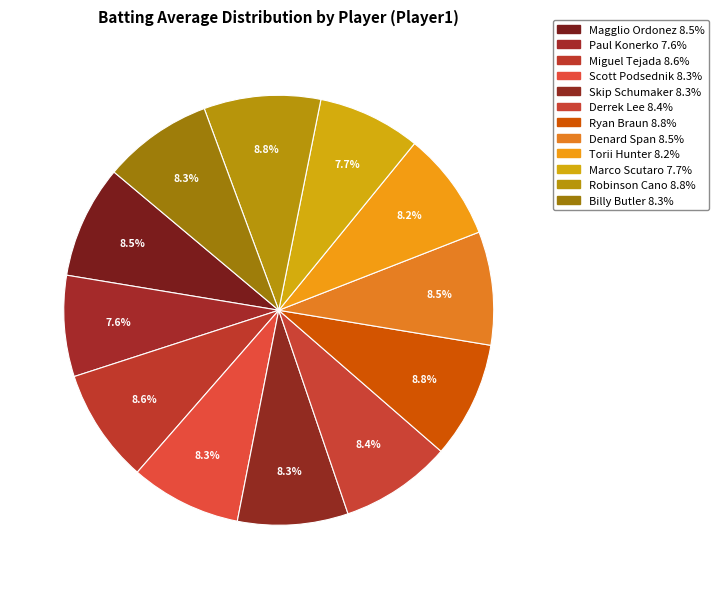

What is the smallest slice in the pie chart?

Paul Konerko